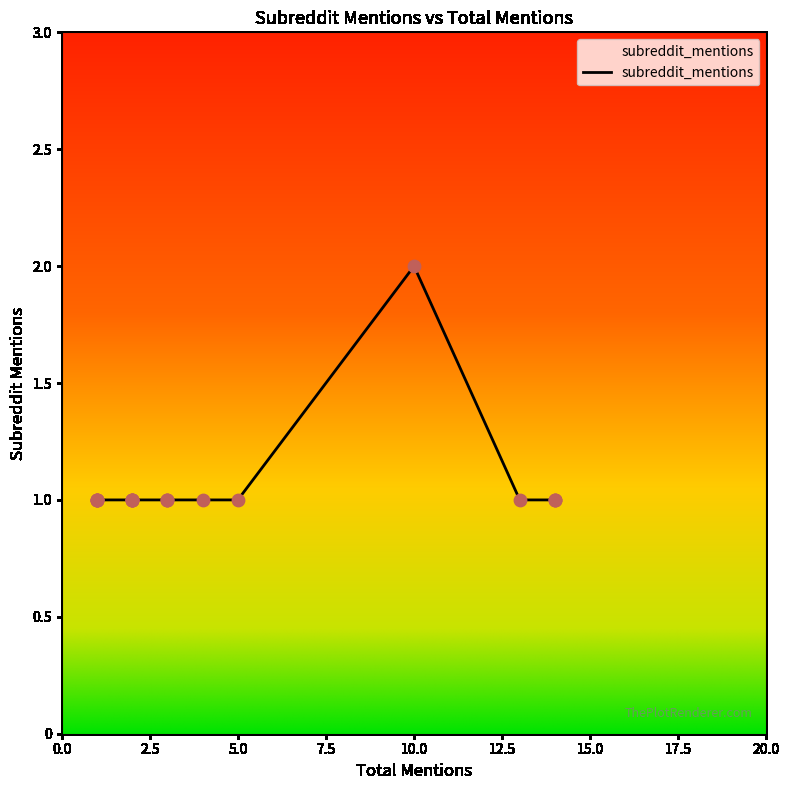

Which has a higher value, 4 or 3?

4